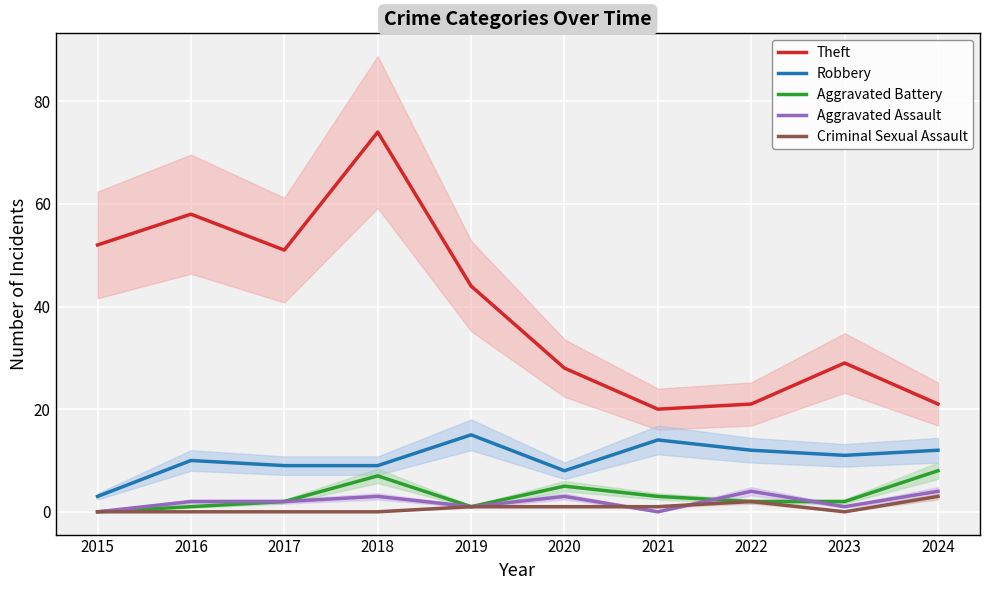

List the labels in order of Aggravated Assault value, smallest first.

2015, 2021, 2019, 2023, 2016, 2017, 2018, 2020, 2022, 2024